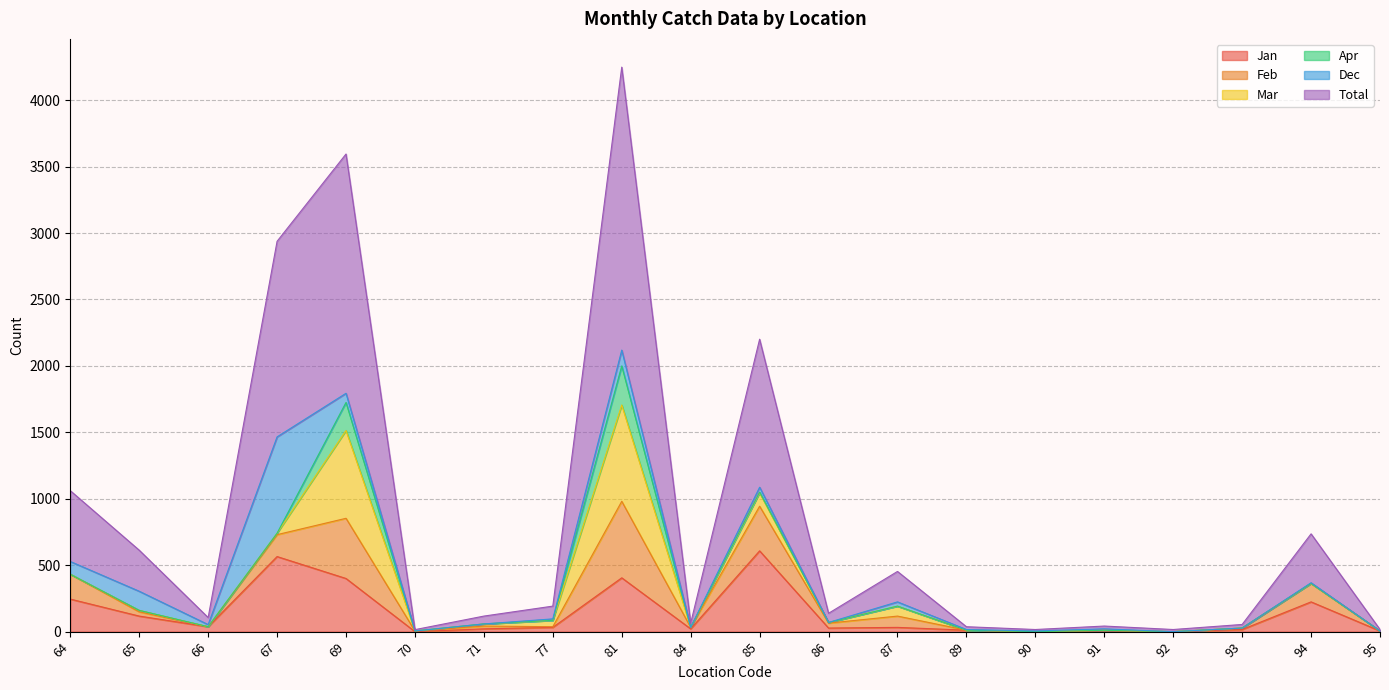

What is the maximum value for Jan?

608